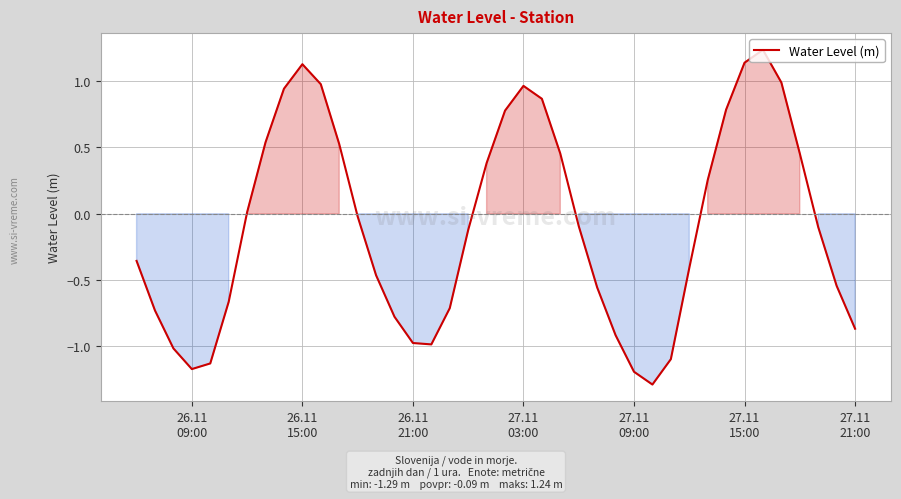

What is the difference between the maximum and minimum values?

2.5